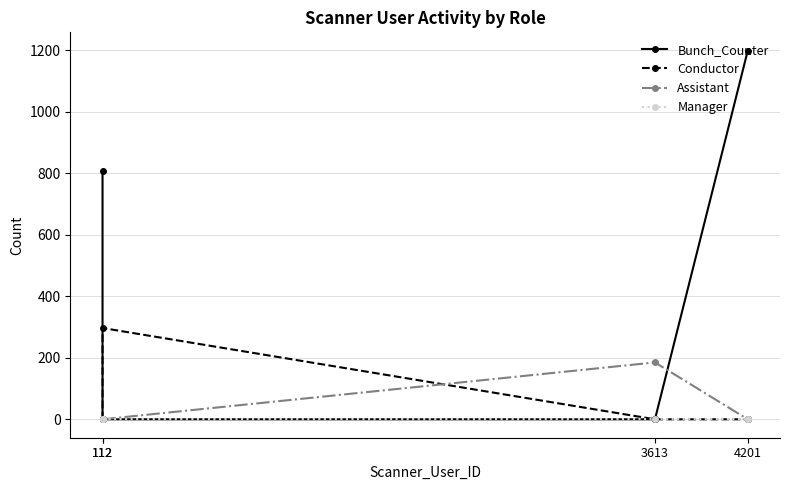

Where does the Bunch_Counter series first go above 809?

4201